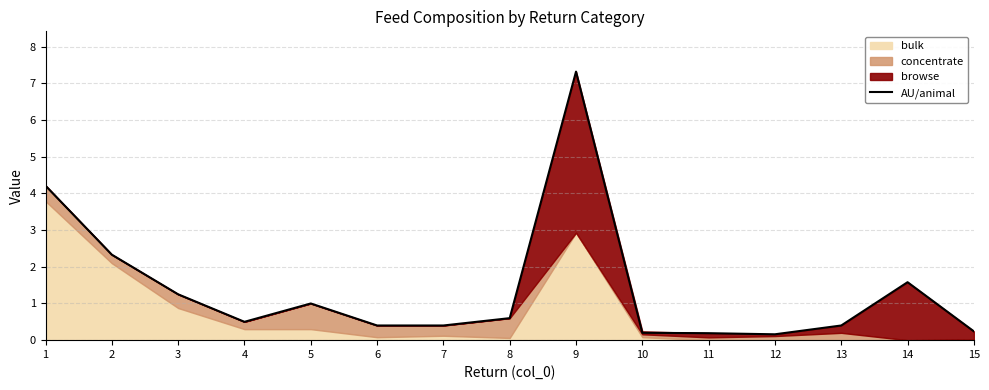

Reading right to left, list all the values displayed in this chart.

0.2	1.6	0.4	0.2	0.2	0.2	7.3	0.6	0.4	0.4	1.0	0.5	1.2	2.3	4.2